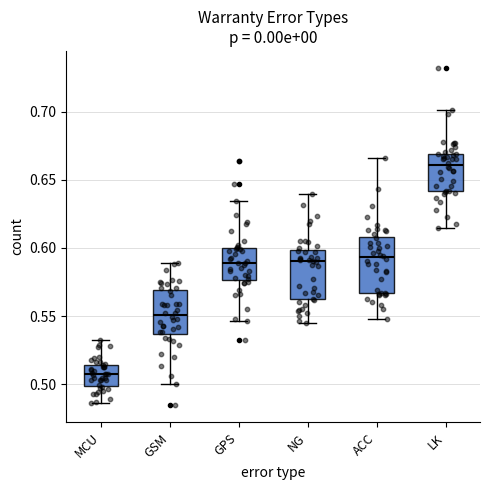

Which box has the highest median line?

LK